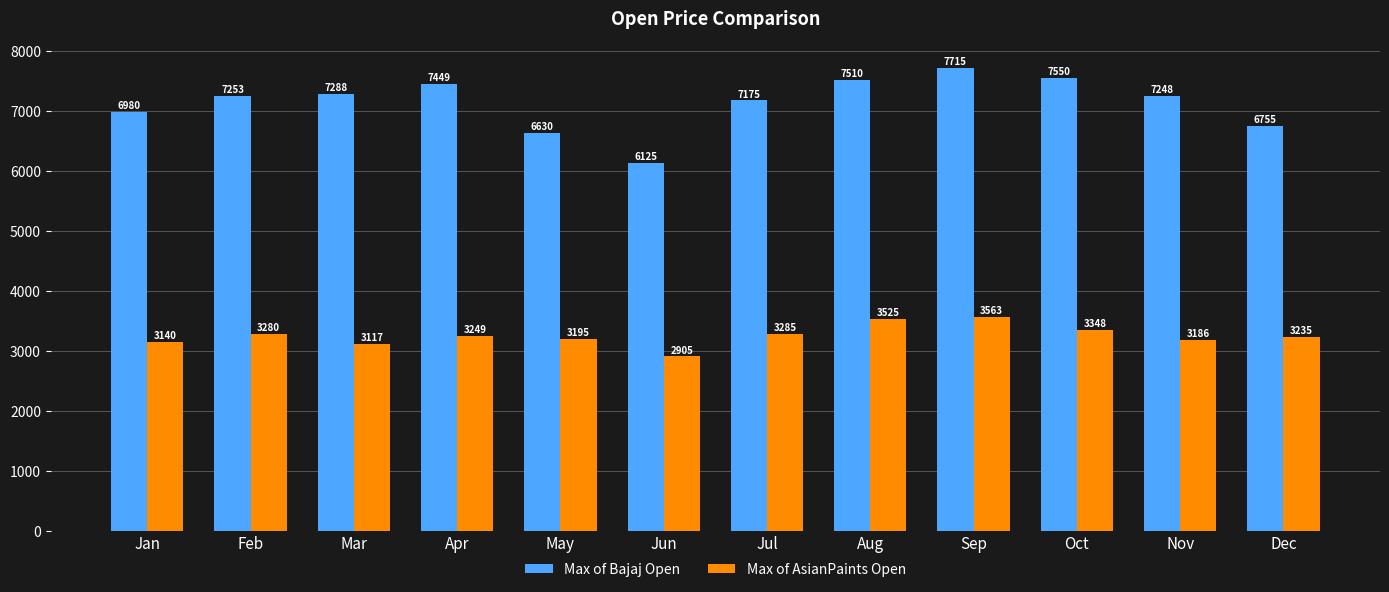

What is the difference between the highest and lowest values at Sep?

4151.3